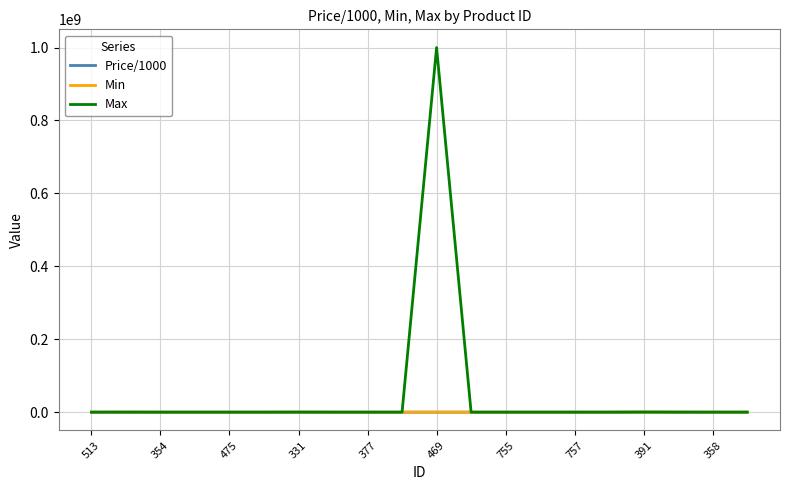

What is the maximum value for Max?

1000000000.0